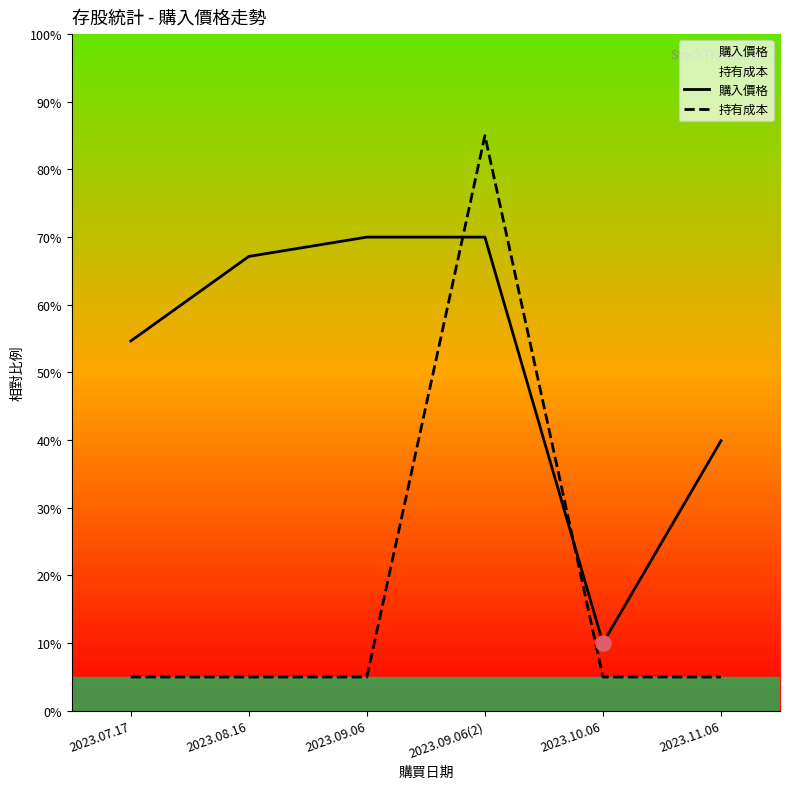

At how many categories does at least one series exceed 67?

3